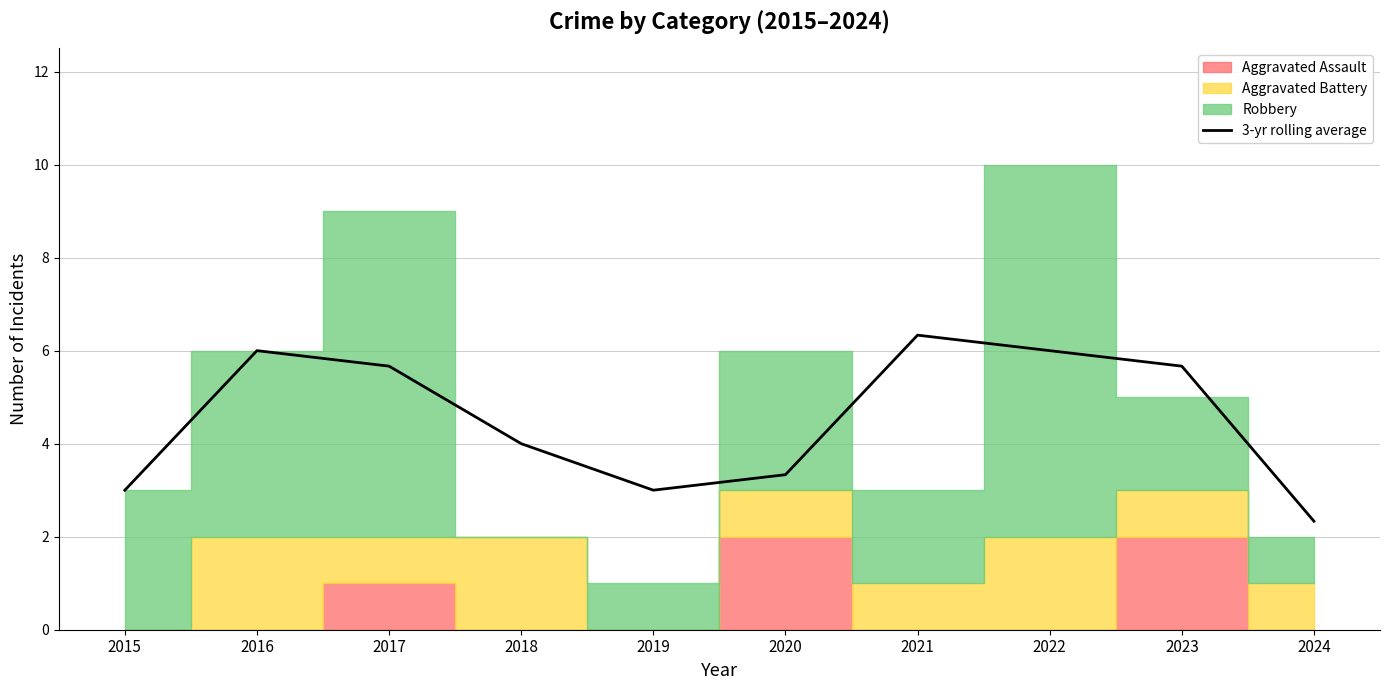

What is the approximate value at 2016?

6.0